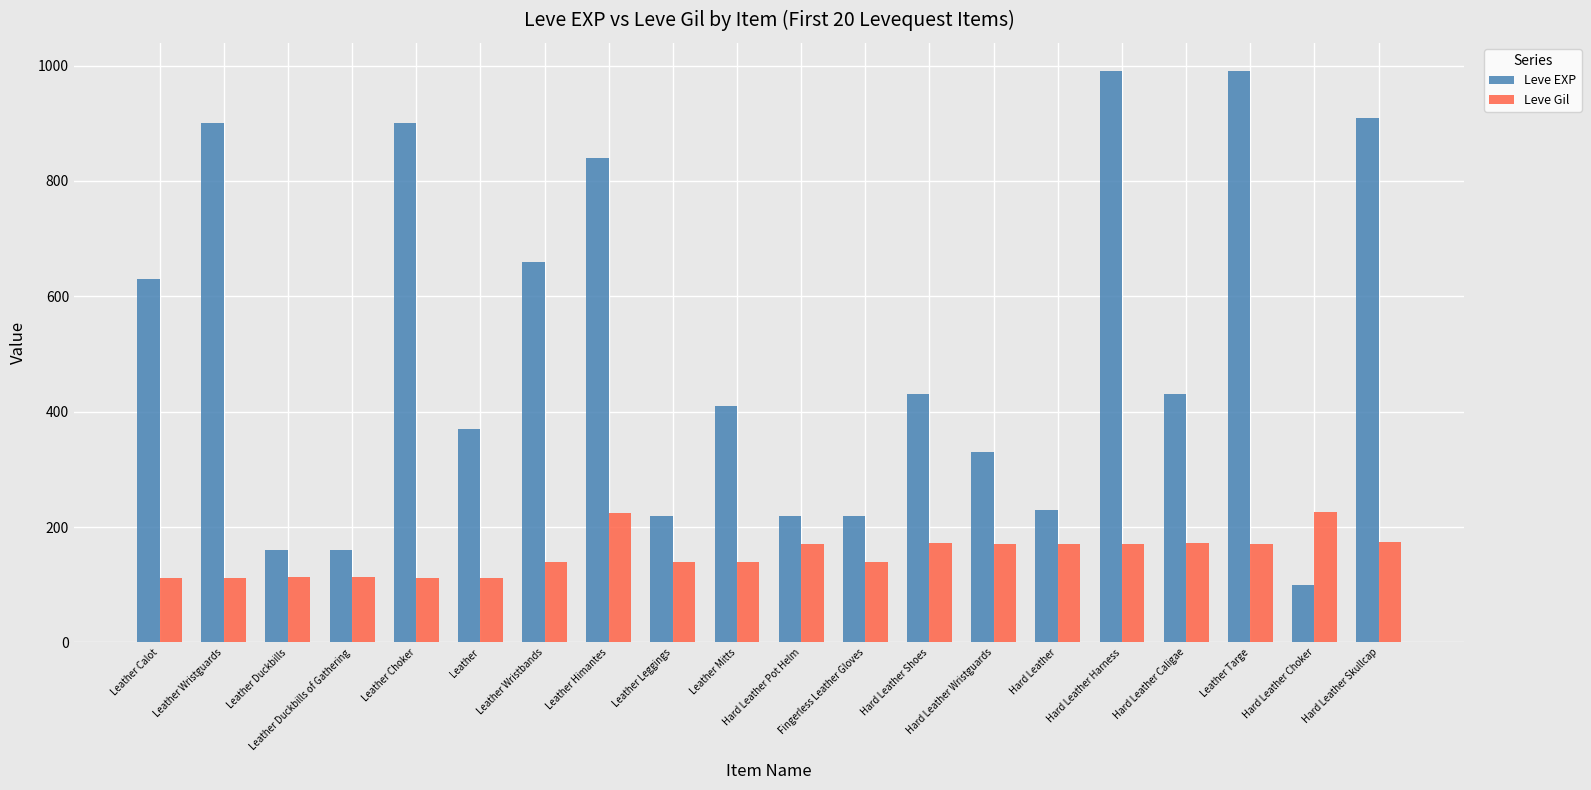

The Leve EXP series shows 410 at Leather Mitts. True or false?

True